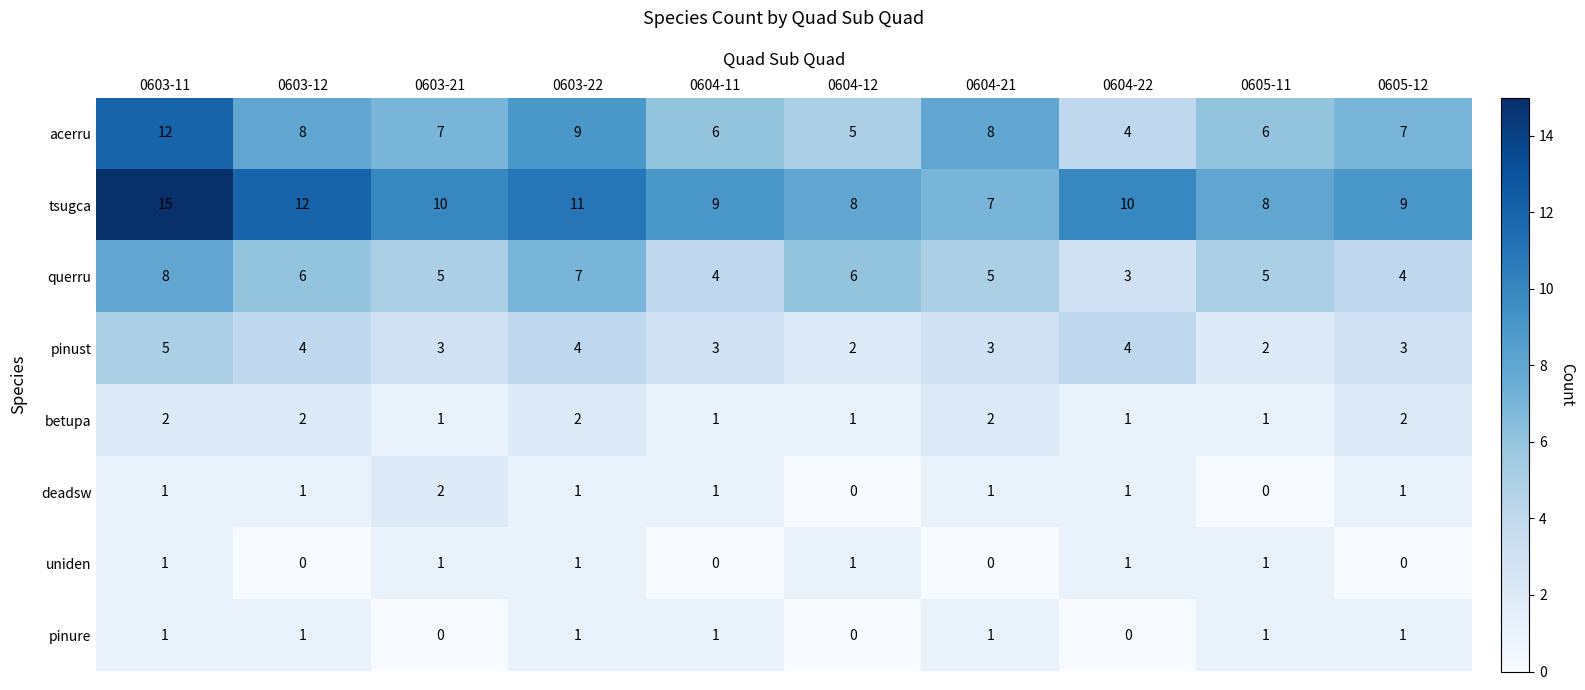

What is the total value across all series at 0603-12?

34